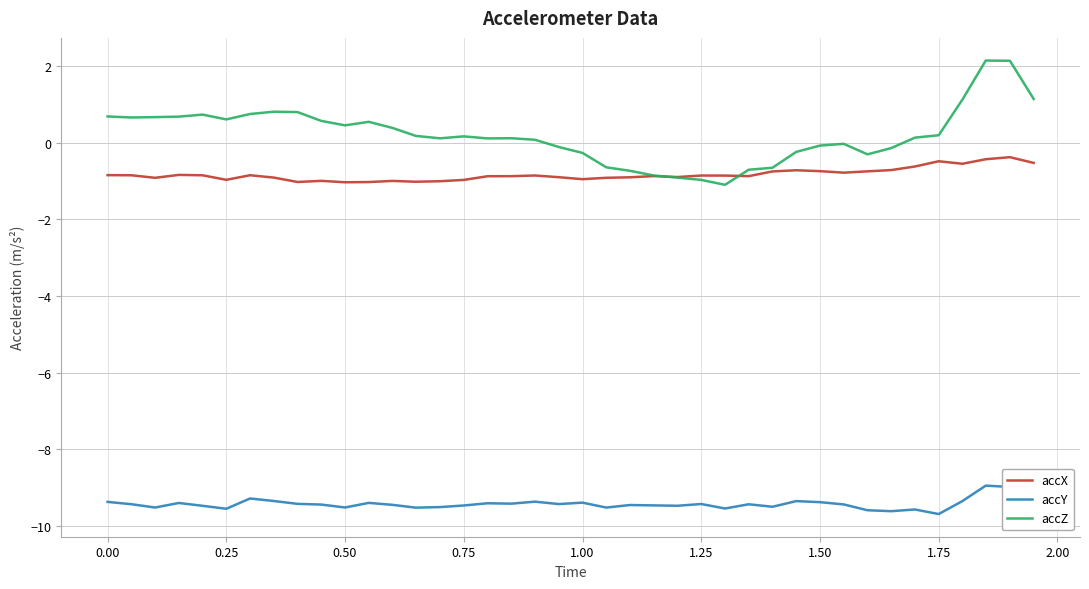

True or false: accX and accY intersect in this chart.

False